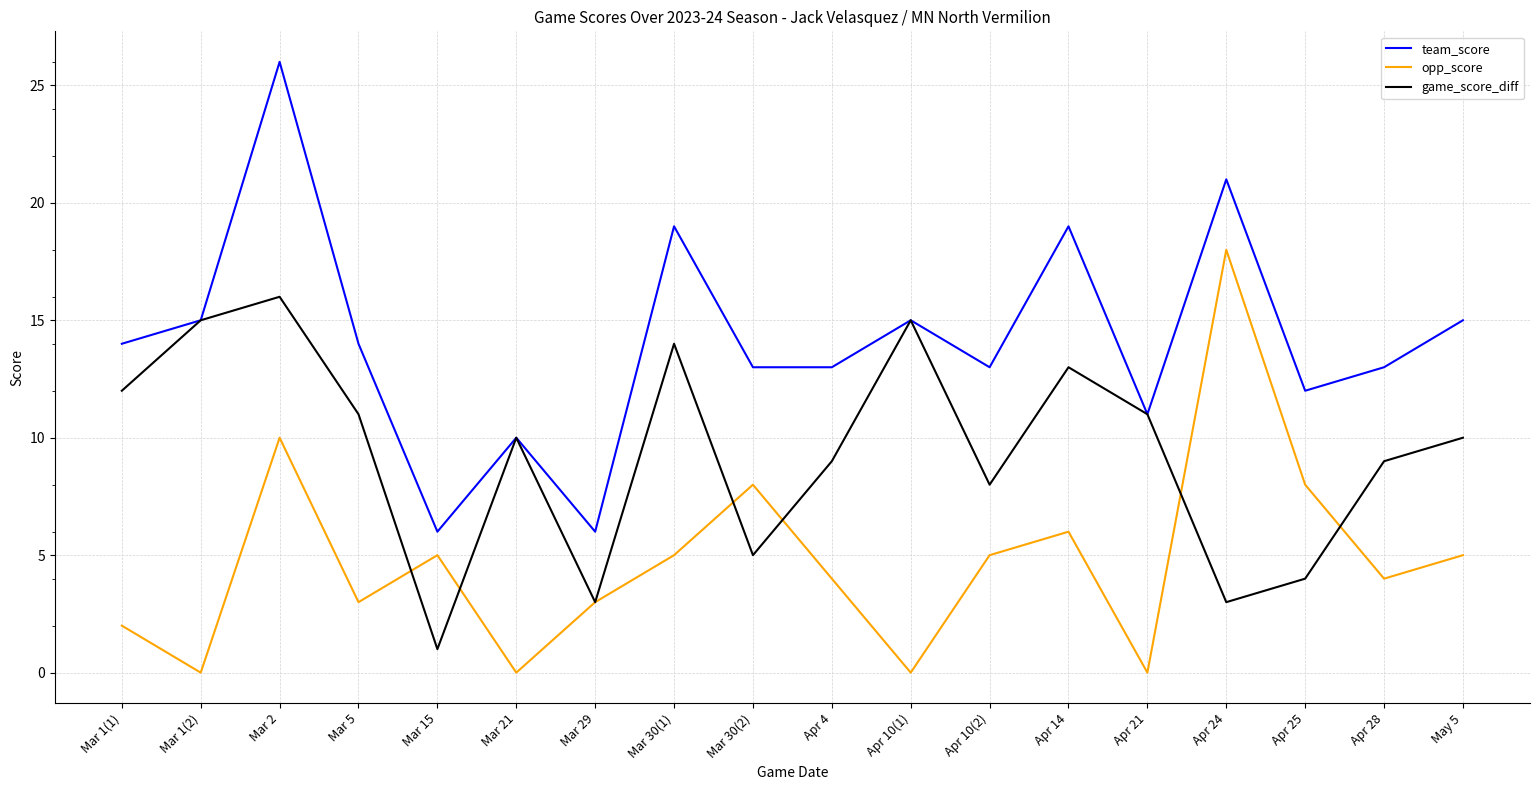

Where is the first local minimum for opp_score?

Mar 1(2)